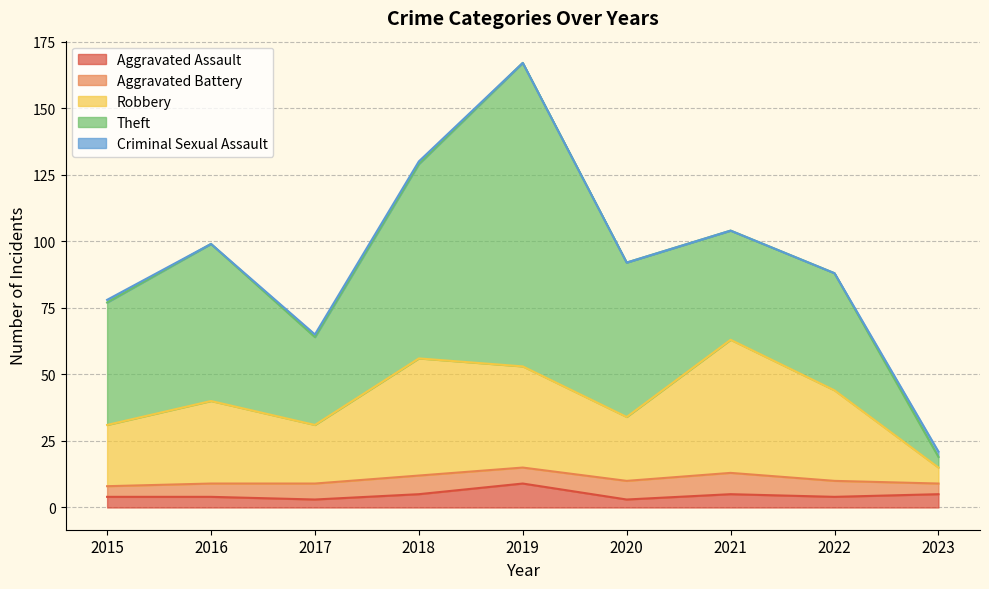

How many categories are shown in the chart?

9